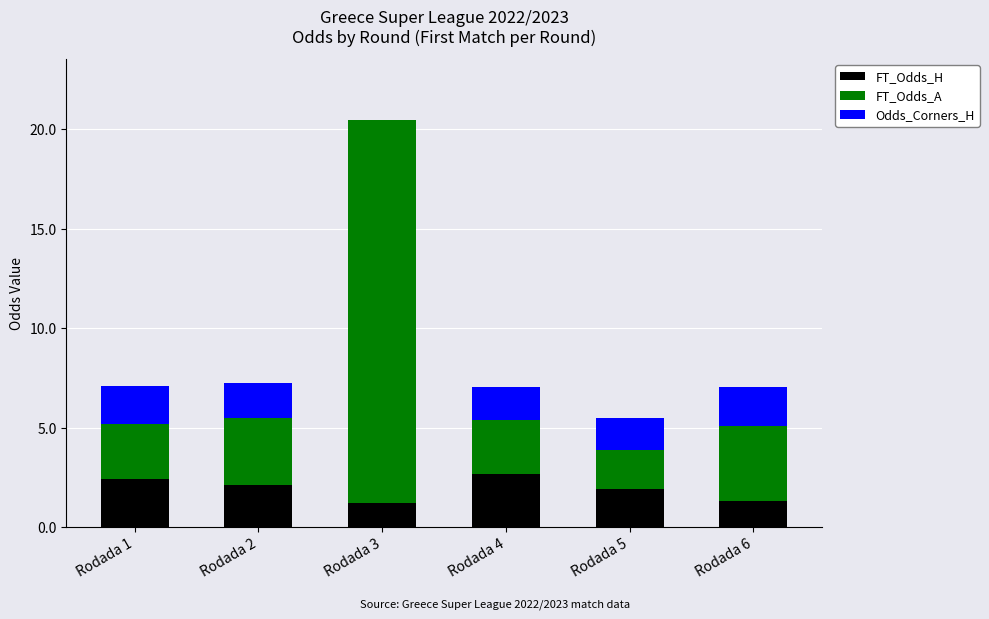

What is the sum of all FT_Odds_H values?

11.7